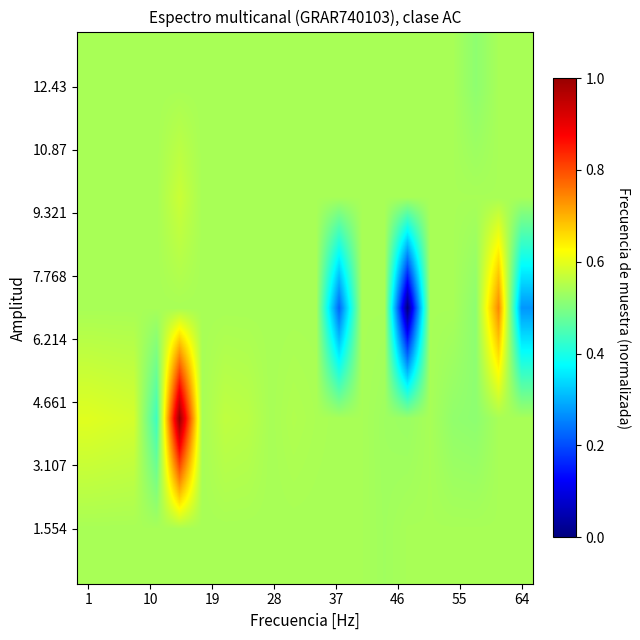

Count the number of data series in this chart.

5